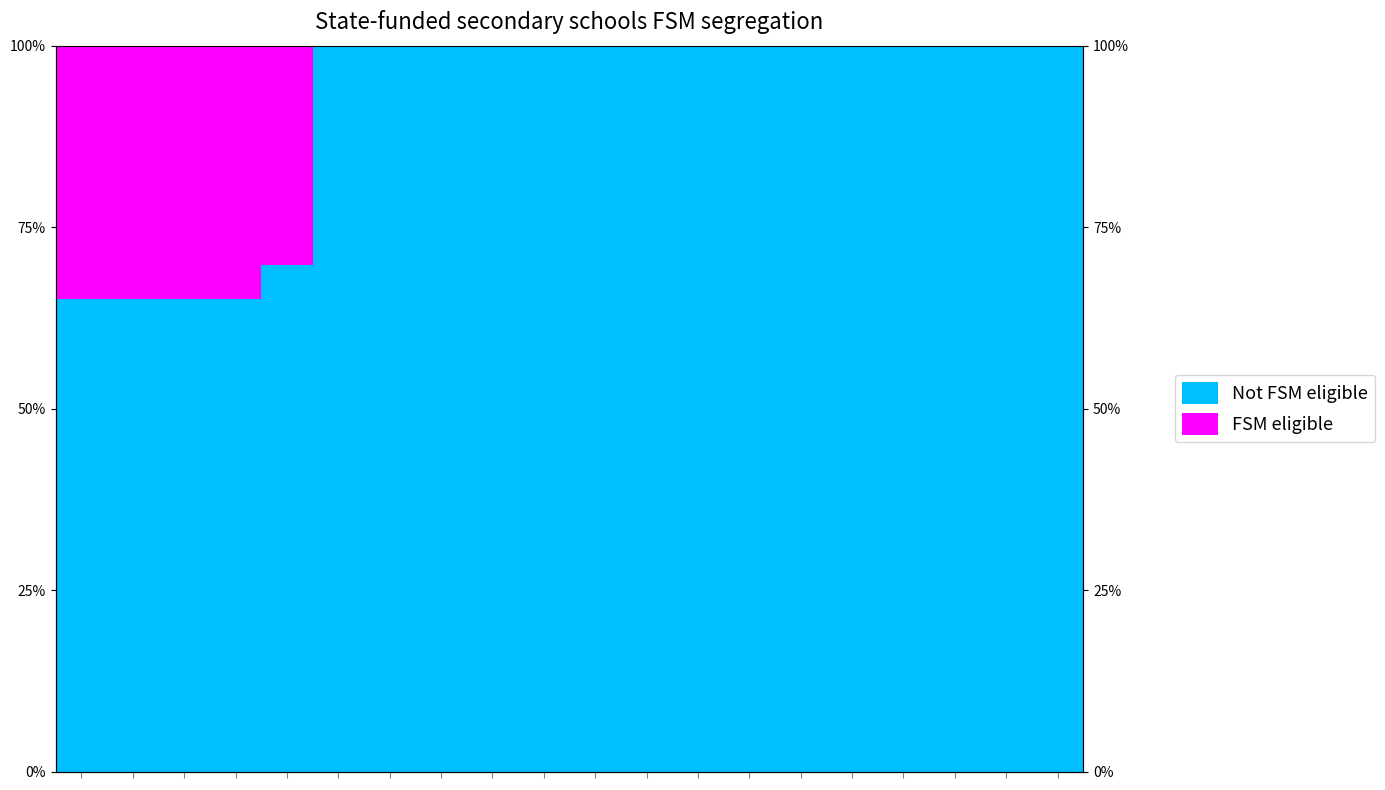

What is the difference between the Not FSM eligible values at 1 and 8?

0.3